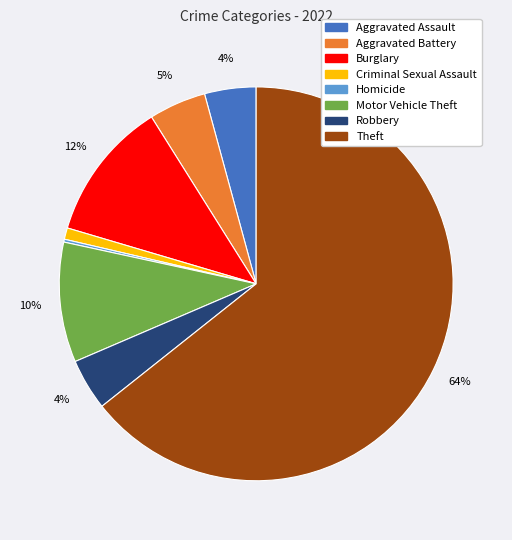

To the nearest percent, what is the difference between the largest and smallest slice percentages?

64%